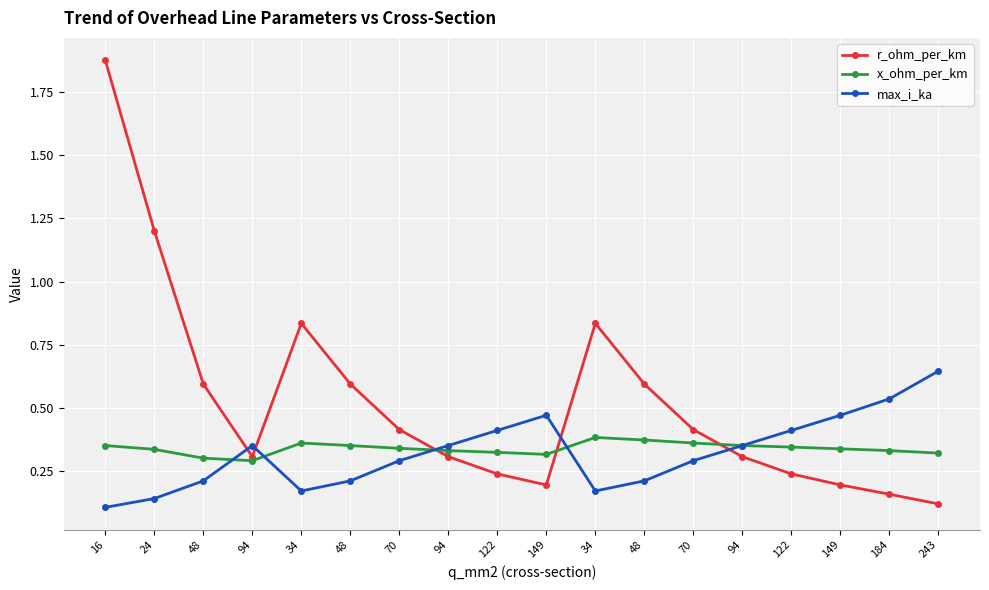

How many times do max_i_ka and r_ohm_per_km cross each other?

5